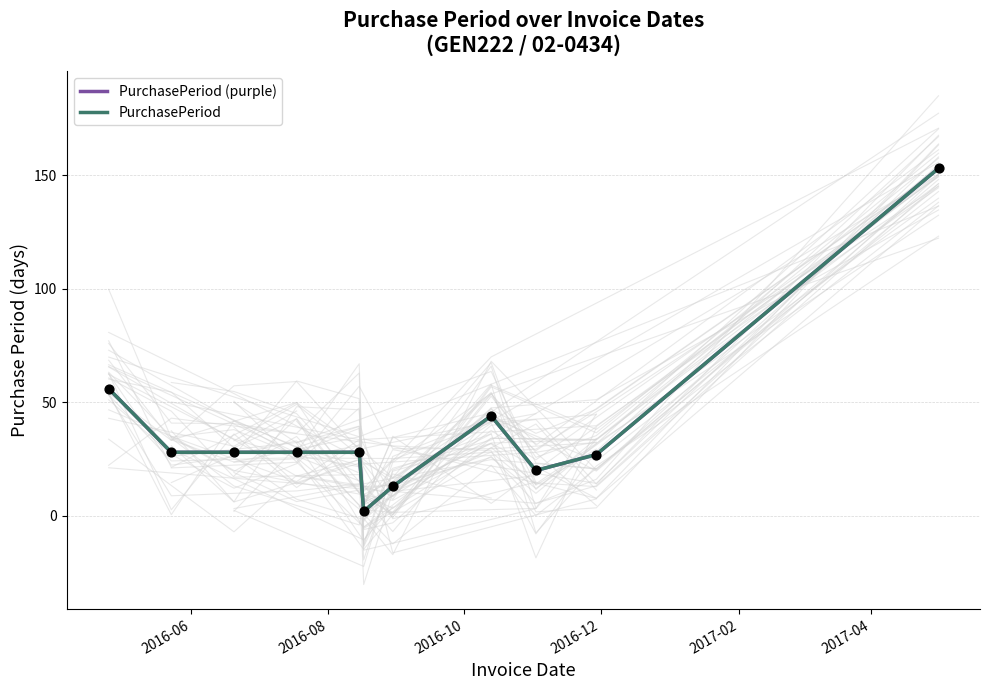

Which series has the largest total across all categories?

PurchasePeriod (purple)